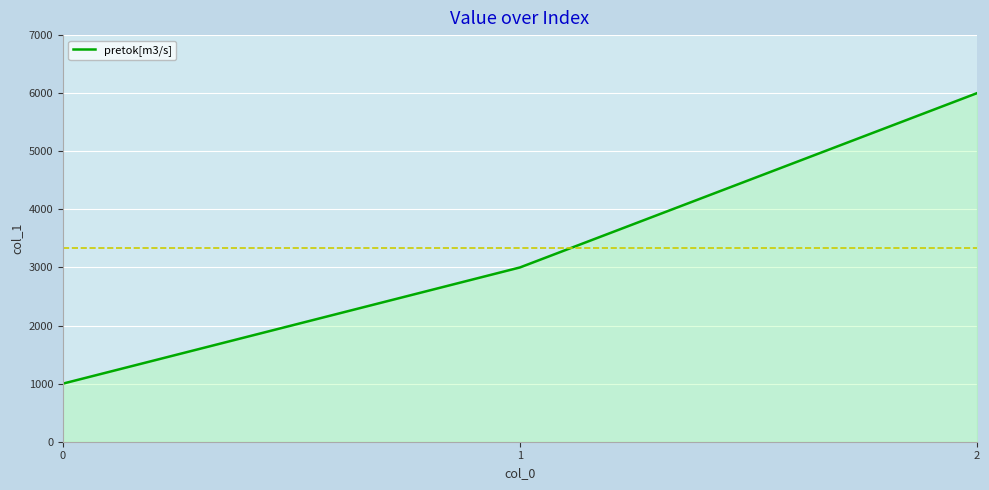

Rank the categories by value from lowest to highest.

0, 1, 2